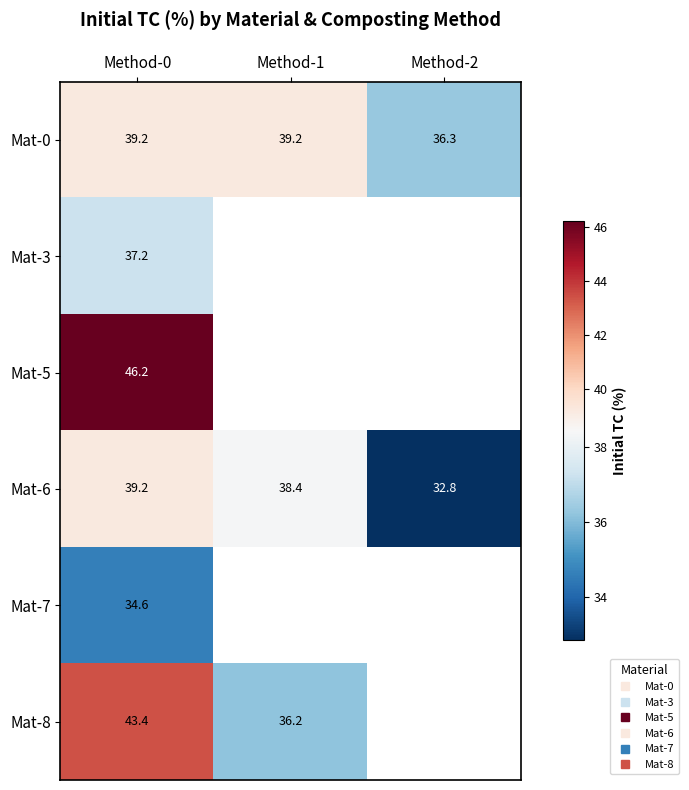

The Mat-0 series shows 69.8 at Method-1. True or false?

False